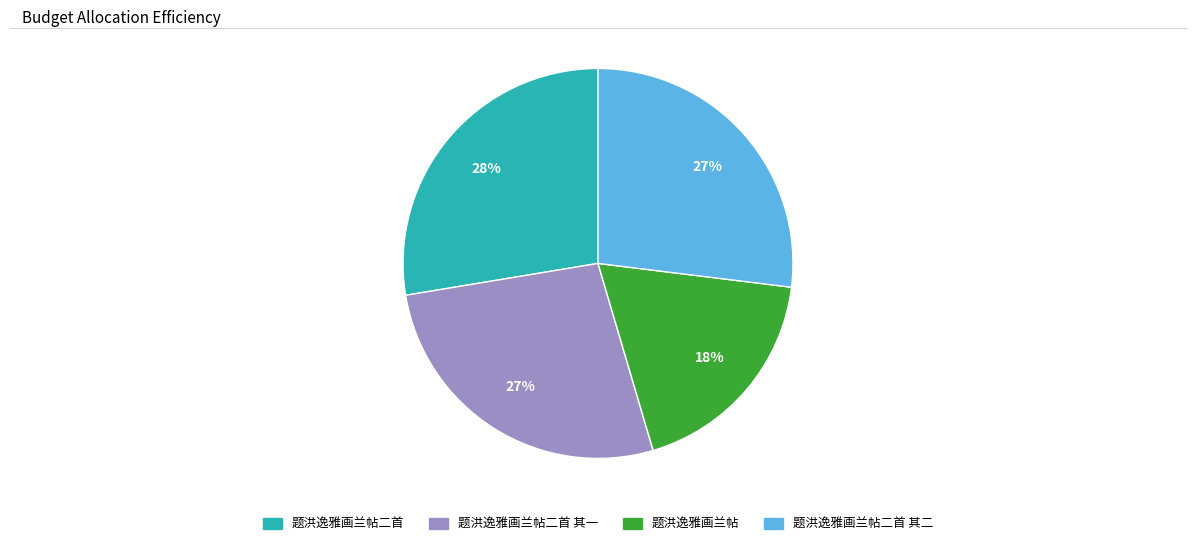

Is there any slice that represents more than half of the pie?

No